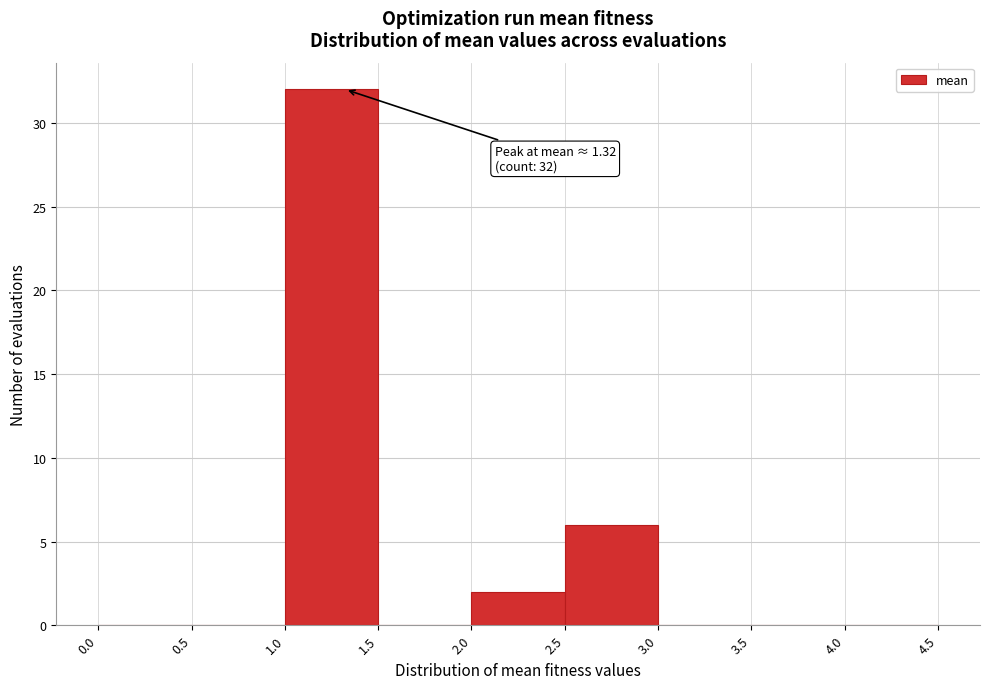

Which range on the x-axis has the tallest bar?

1.0 to 1.5